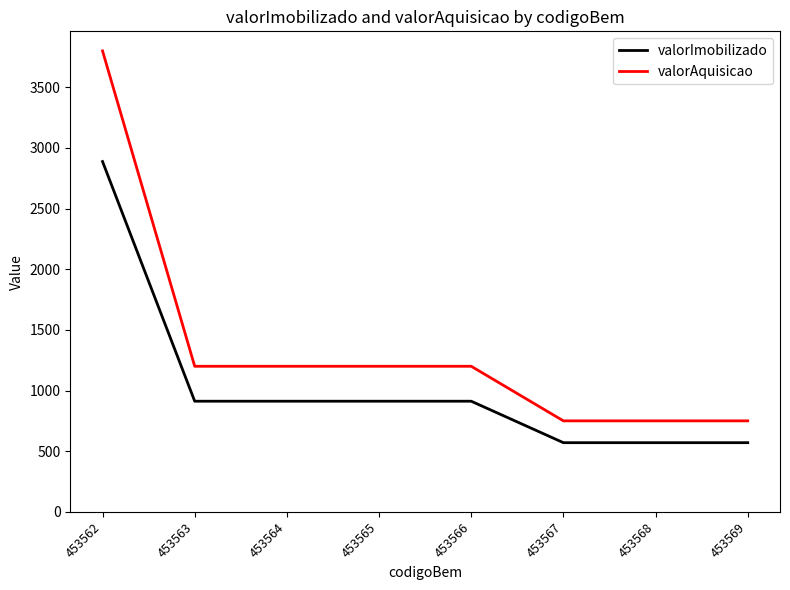

What is the lowest value of the valorImobilizado series?

570.2